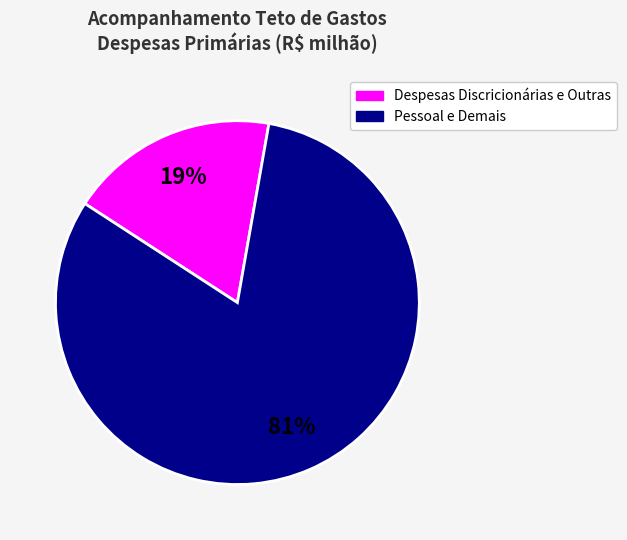

Does any single category account for the majority?

Yes